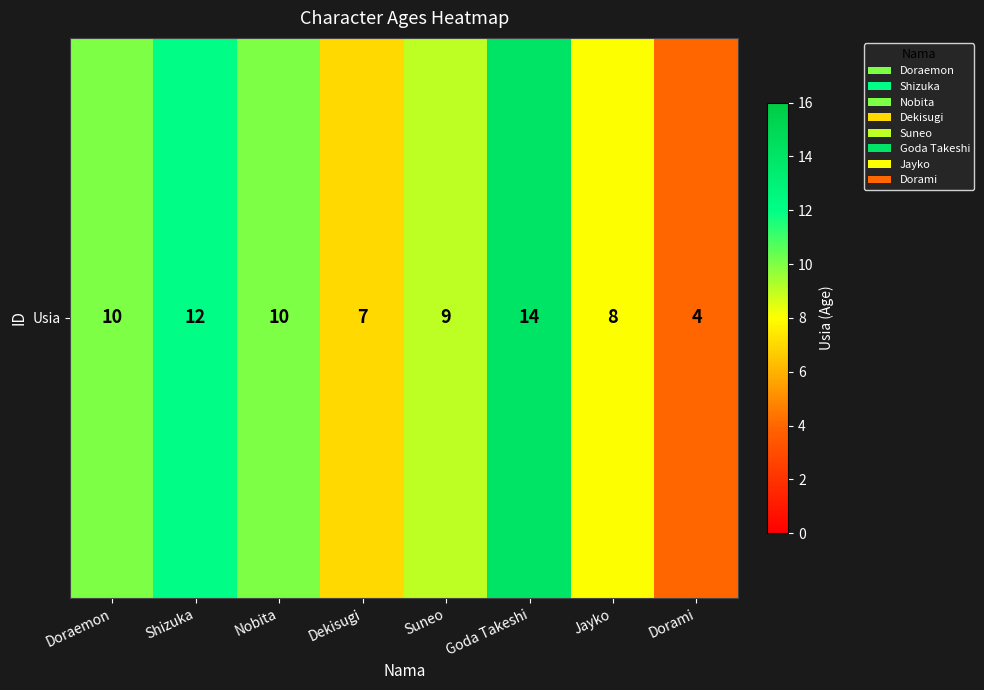

Which has a higher value, Dekisugi or Suneo?

Suneo